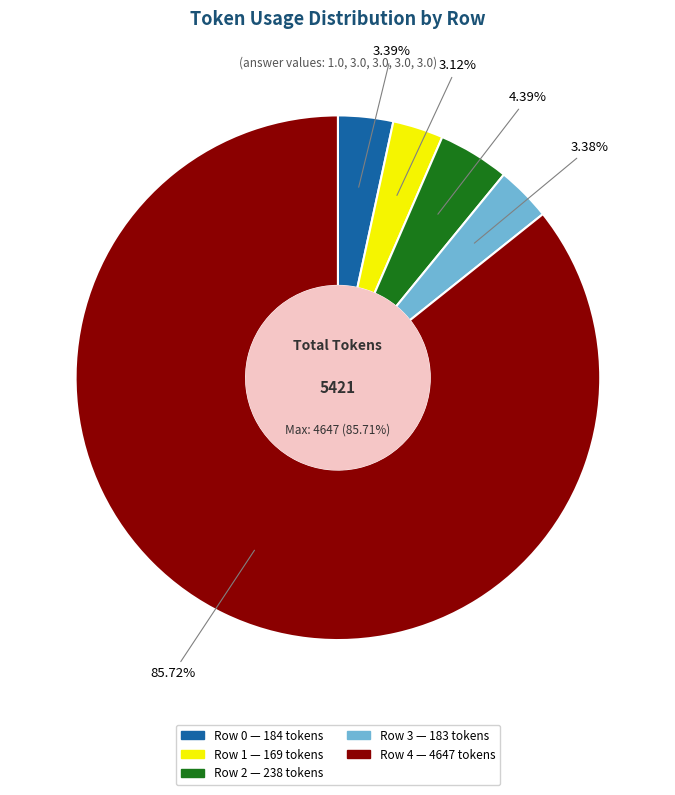

To the nearest percent, what portion does Row 1 represent?

3%